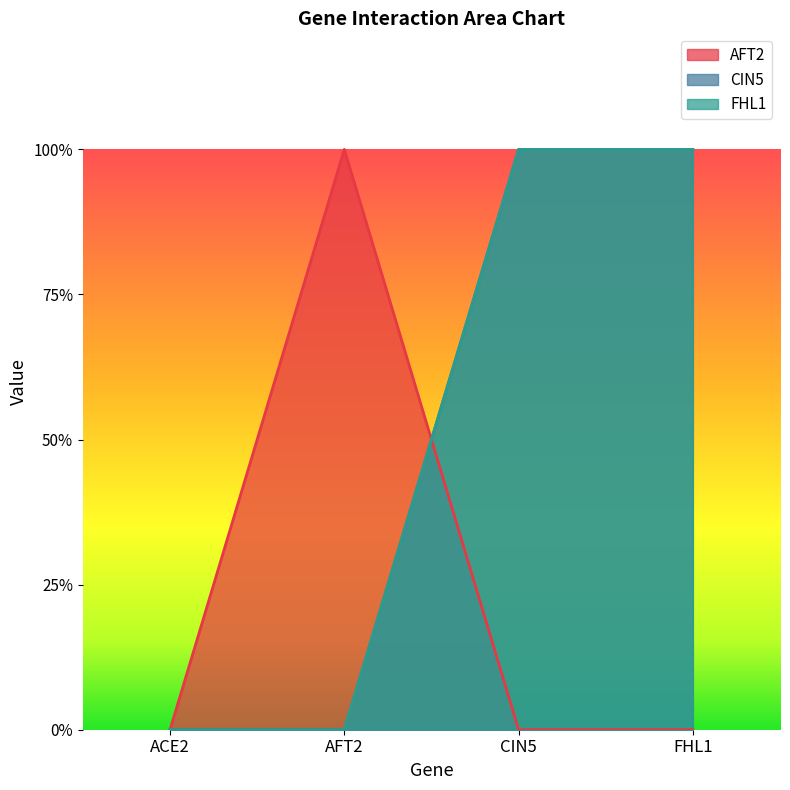

At AFT2, list the series in order from largest to smallest.

AFT2, CIN5, FHL1